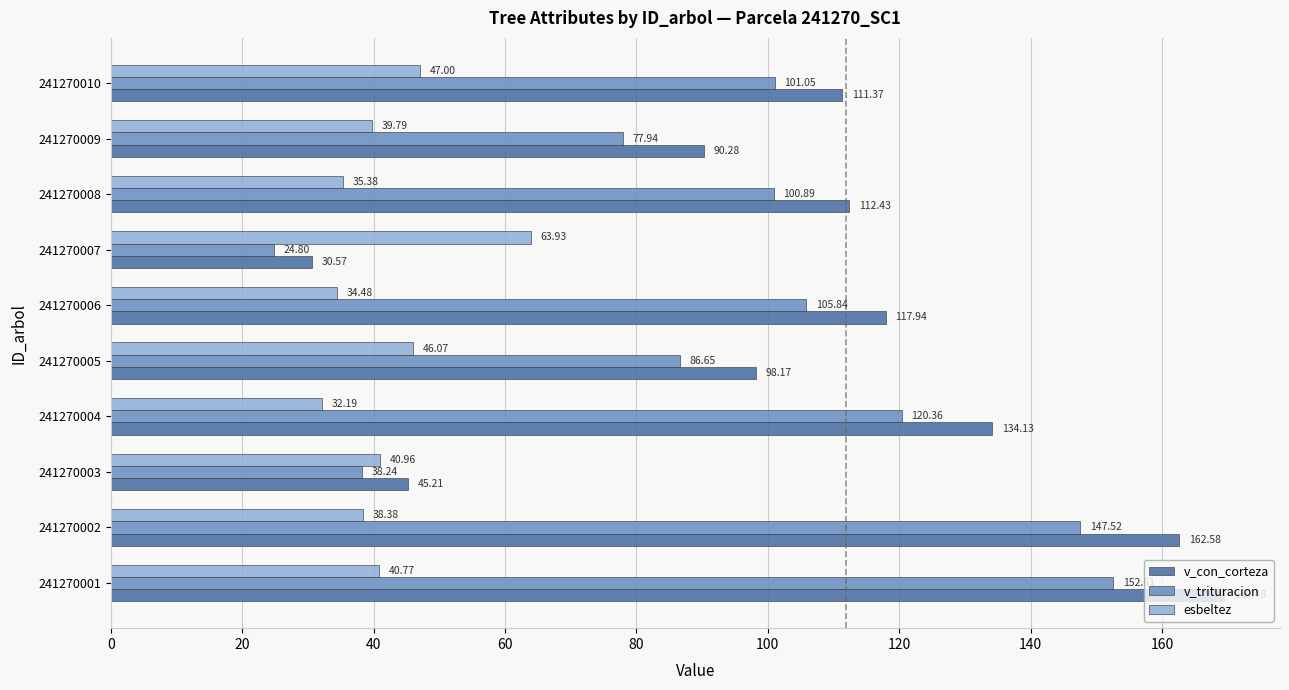

Which series changed the most between 241270005 and 241270010?

v_trituracion